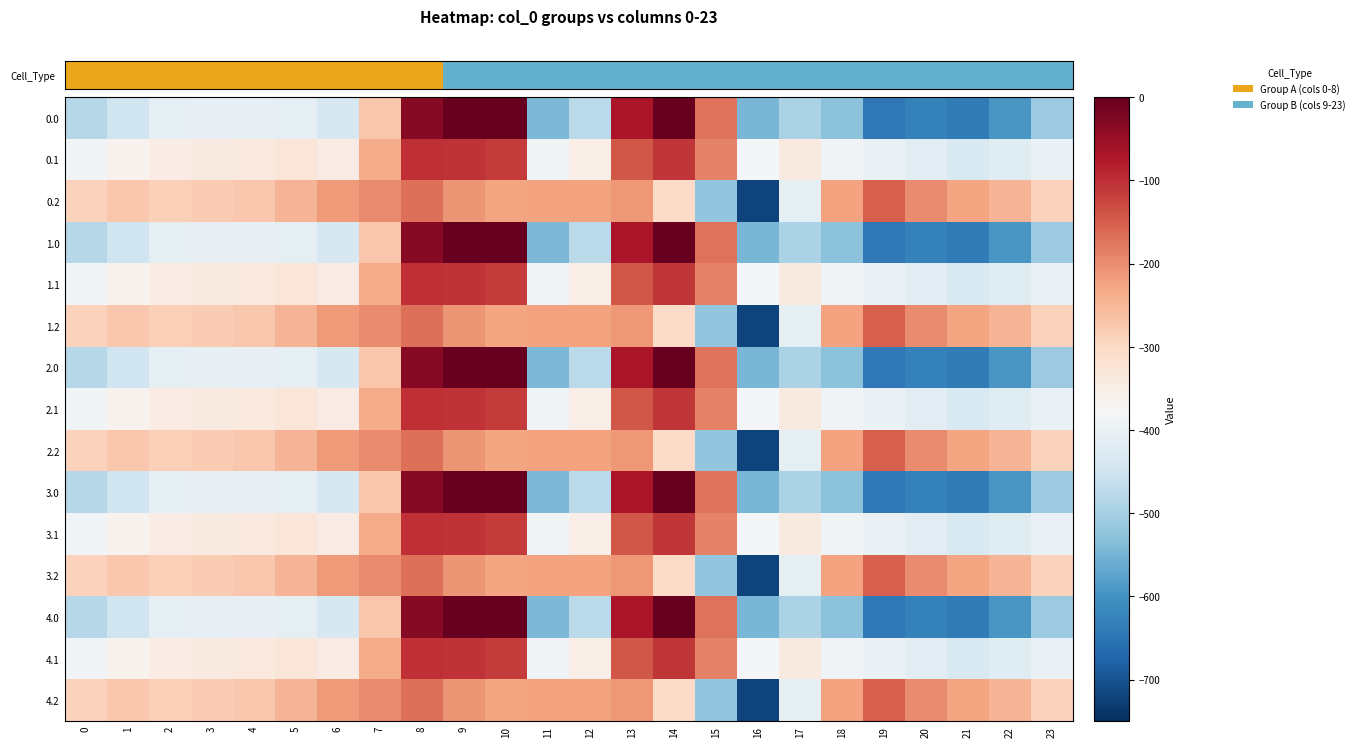

Rank the series by their maximum value, from highest to lowest.

0.0, 1.0, 2.0, 3.0, 4.0, 0.1, 1.1, 2.1, 3.1, 4.1, 0.2, 1.2, 2.2, 3.2, 4.2